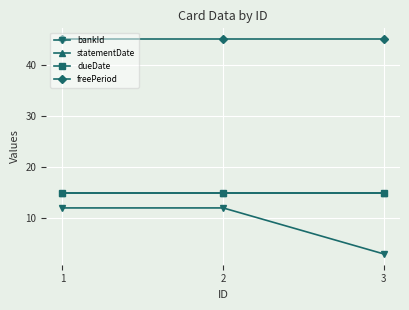

Does the chart have visible grid lines?

Yes